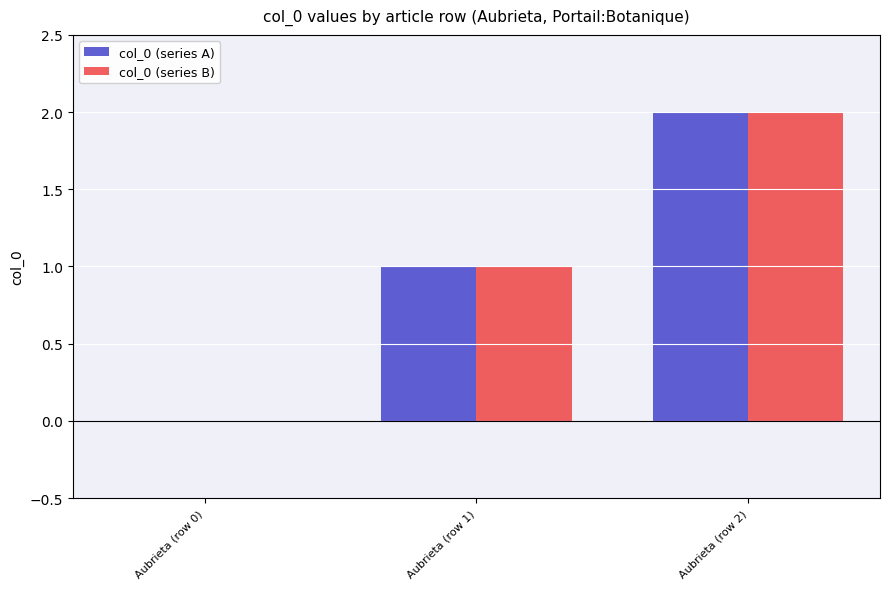

Which label corresponds to the largest value in the chart?

Aubrieta (row 2)